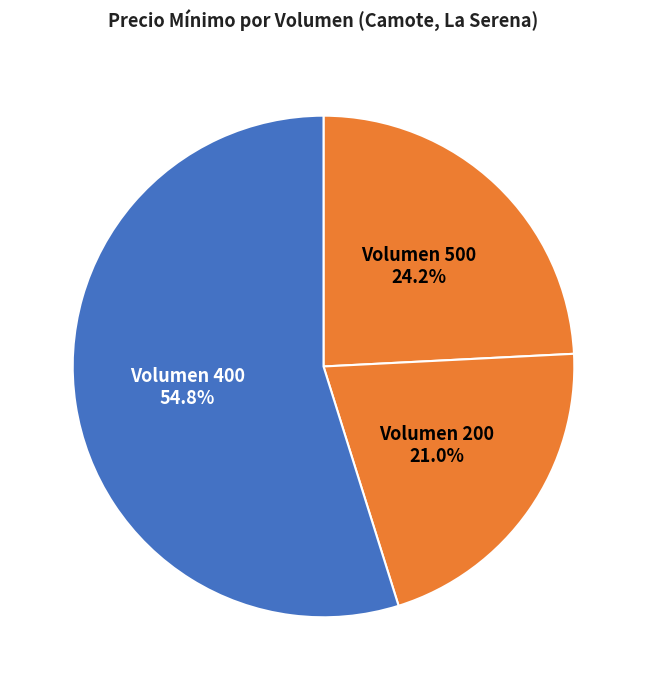

Which slice is the largest?

Volumen 400